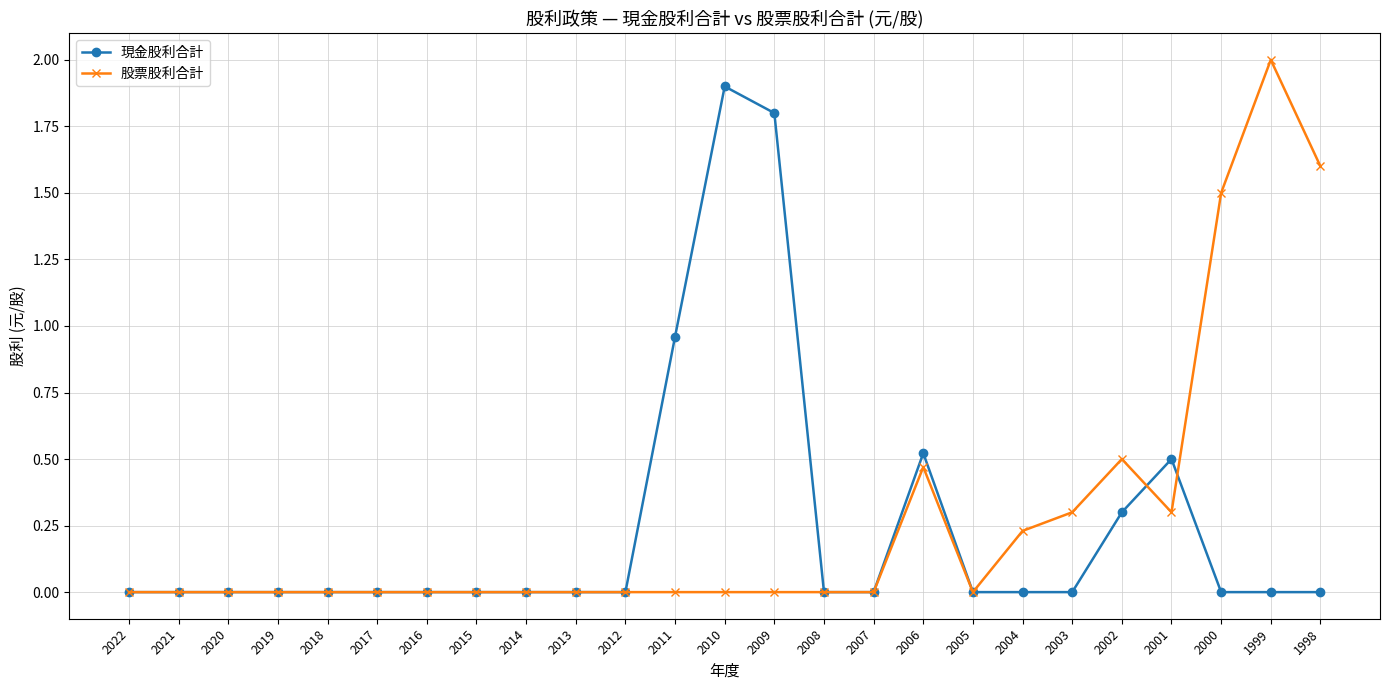

Rank the series at 2000 from lowest to highest value.

現金股利合計, 股票股利合計